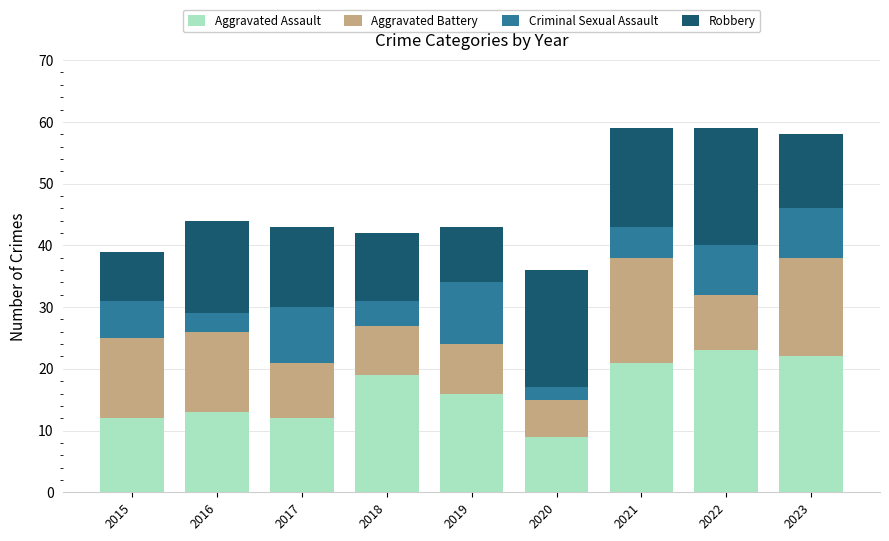

What is the total value across all series at 2022?

59